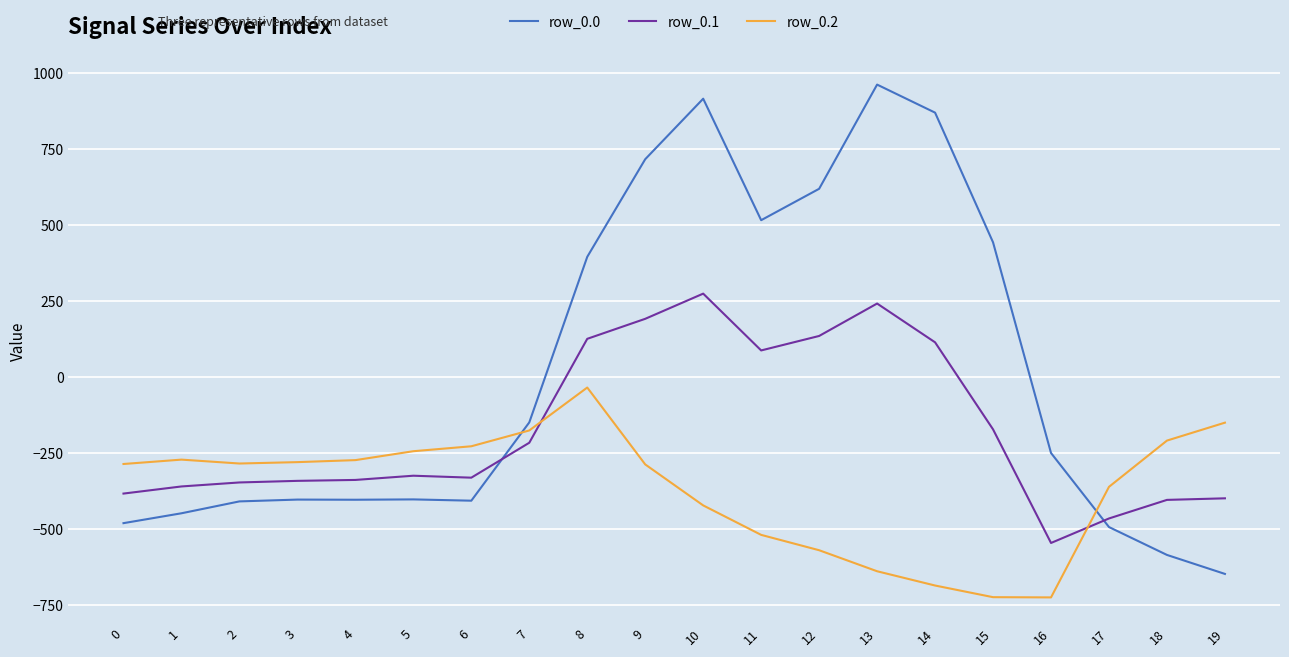

What are all the series names shown in the legend?

row_0.0, row_0.1, row_0.2